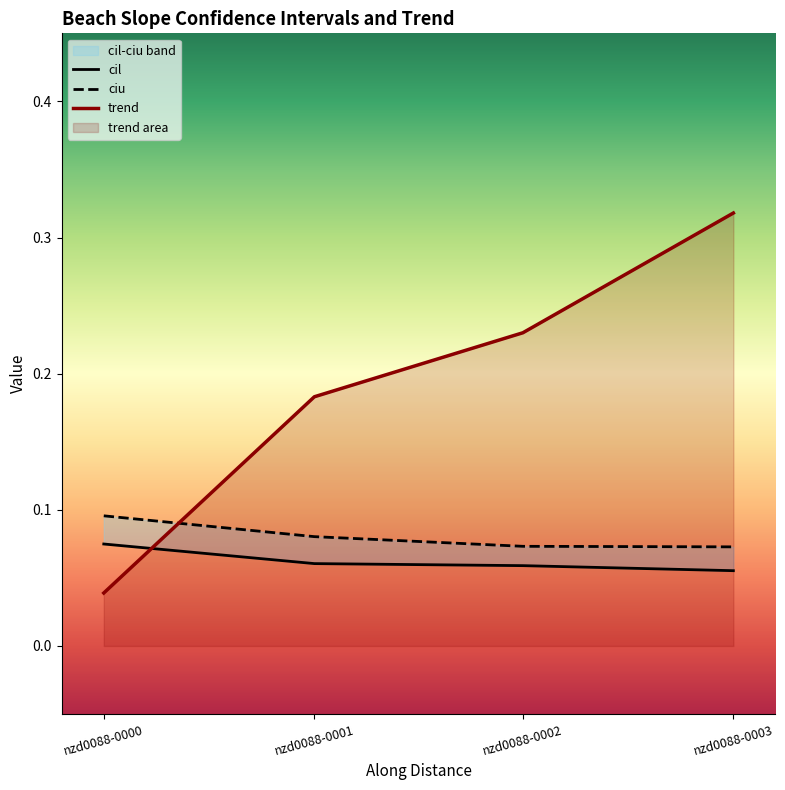

Rank the series by their maximum value, from lowest to highest.

cil, ciu, trend